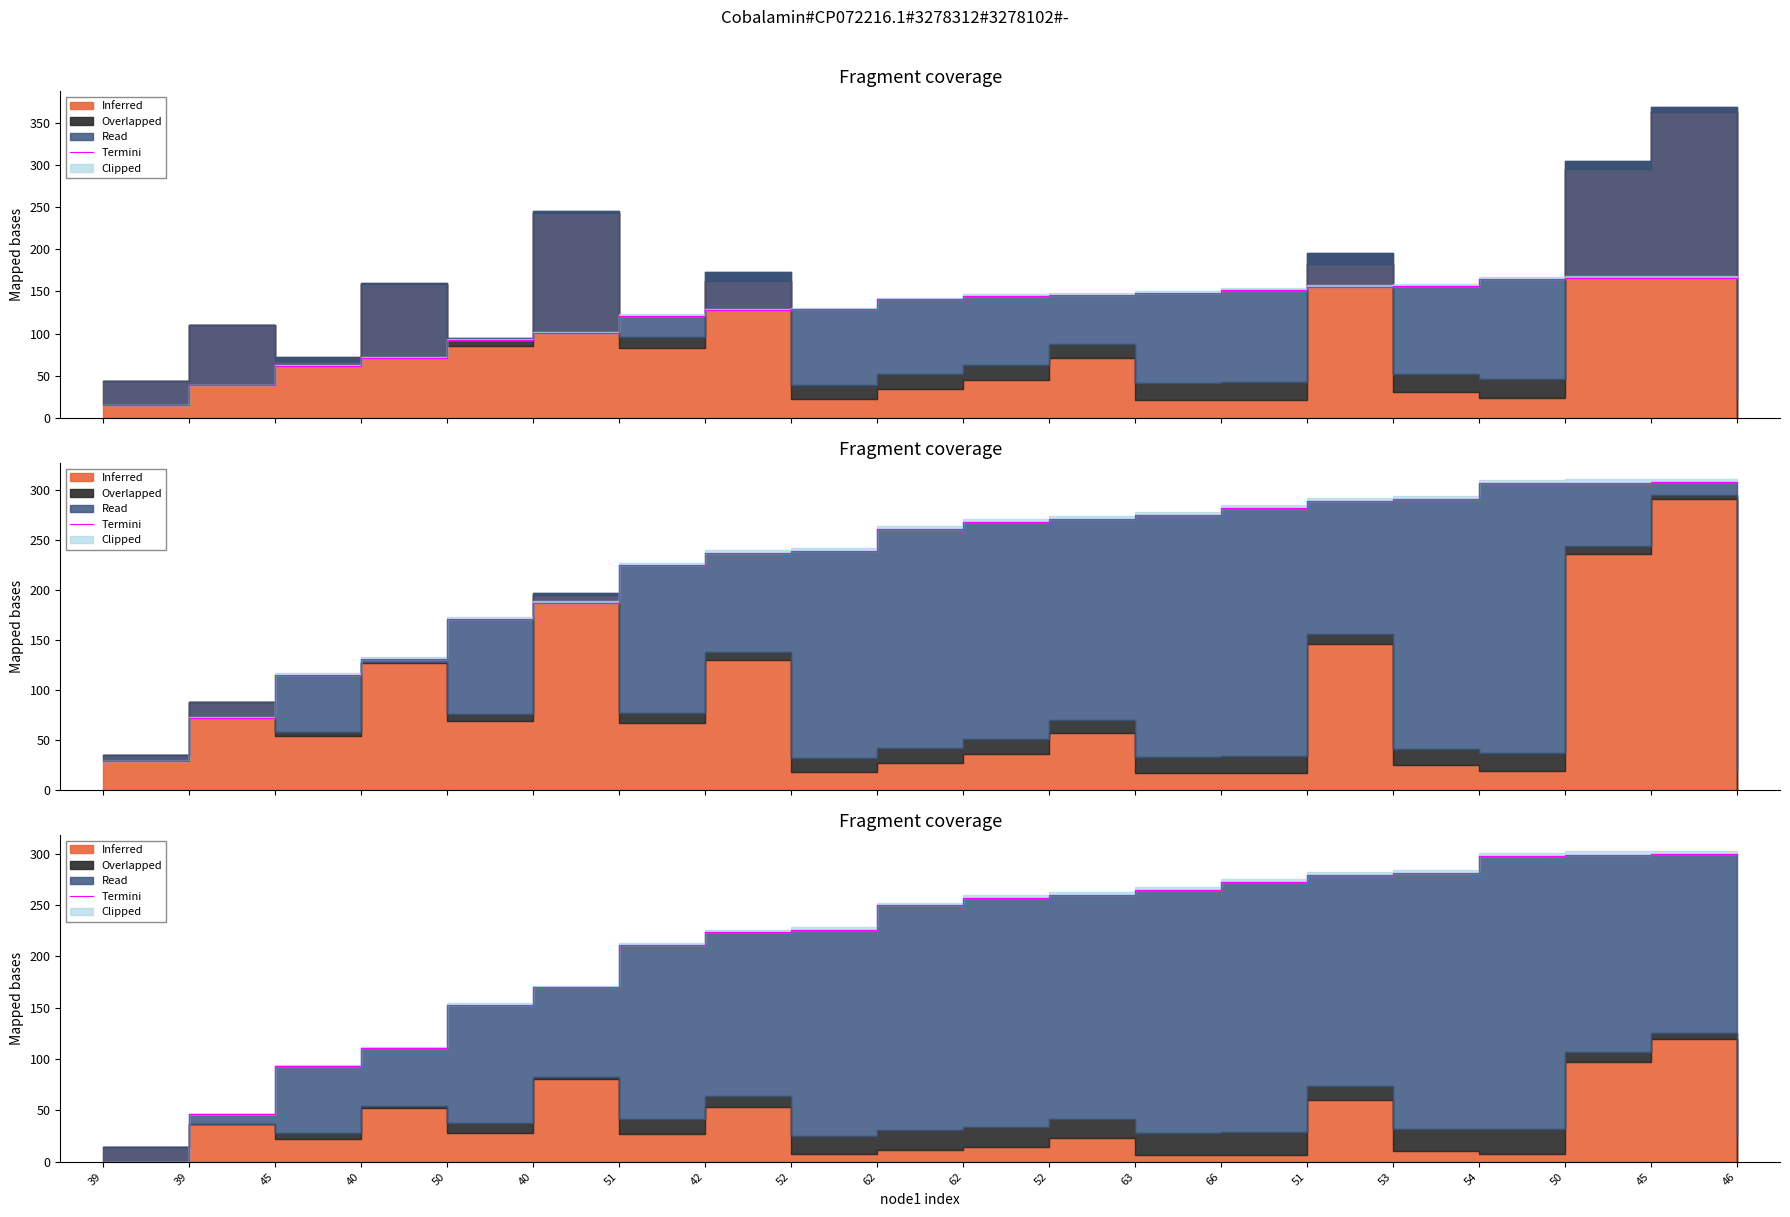

What is the label of the 2nd point from the left?

39